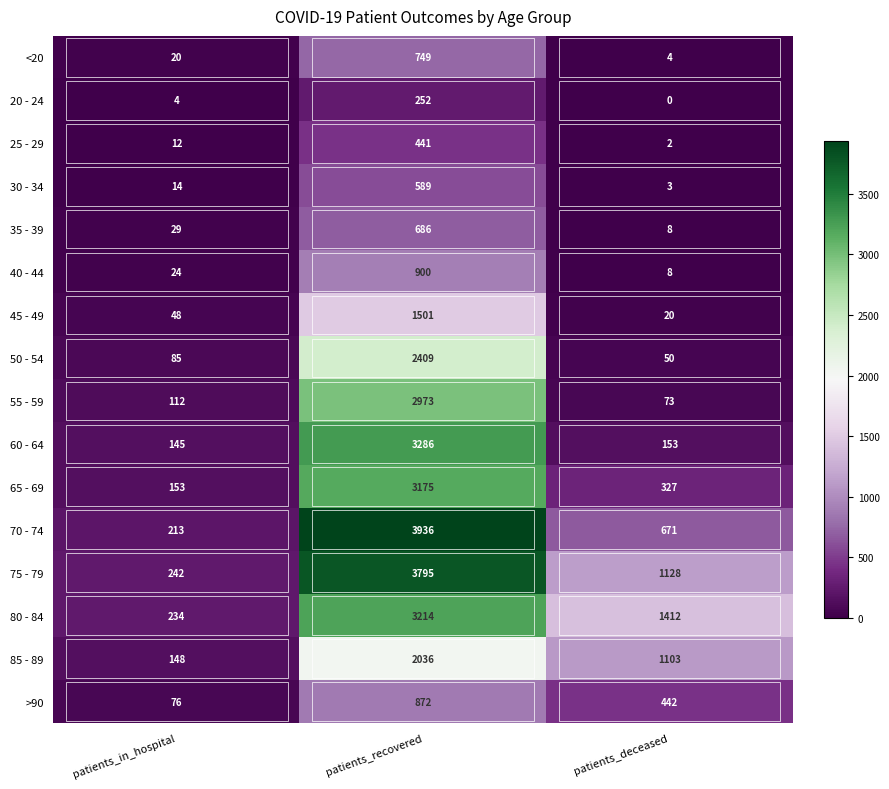

At which label does 30 - 34 reach its minimum?

patients_deceased